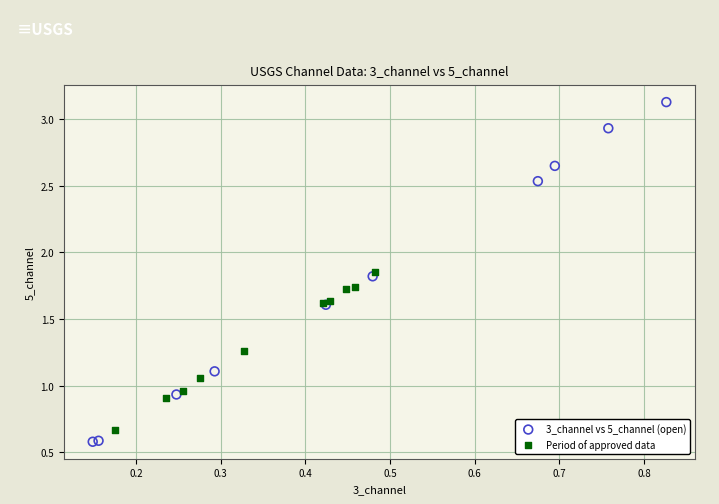

Which series contains the highest Y value?

3_channel vs 5_channel (open)